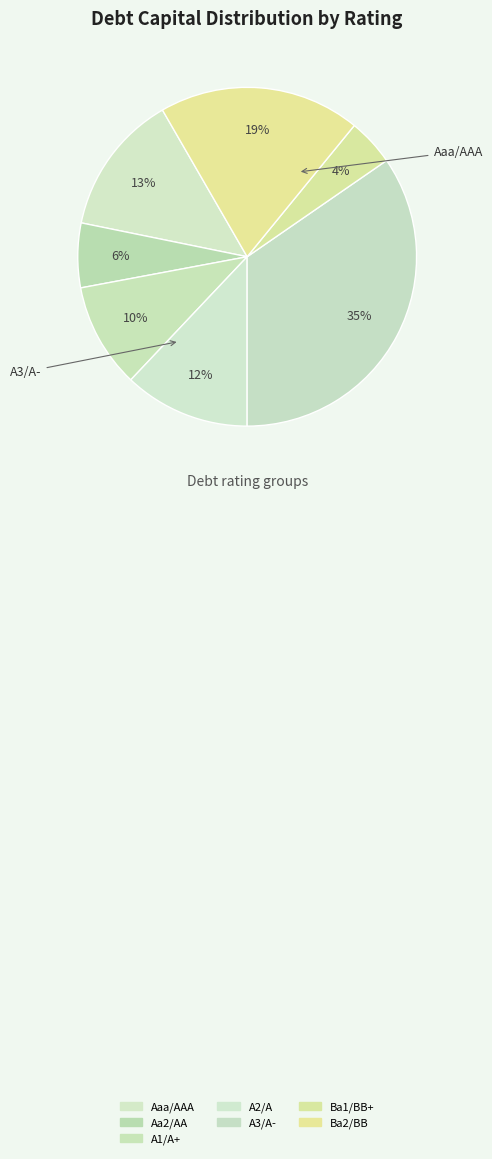

Is there any slice that represents more than half of the pie?

No